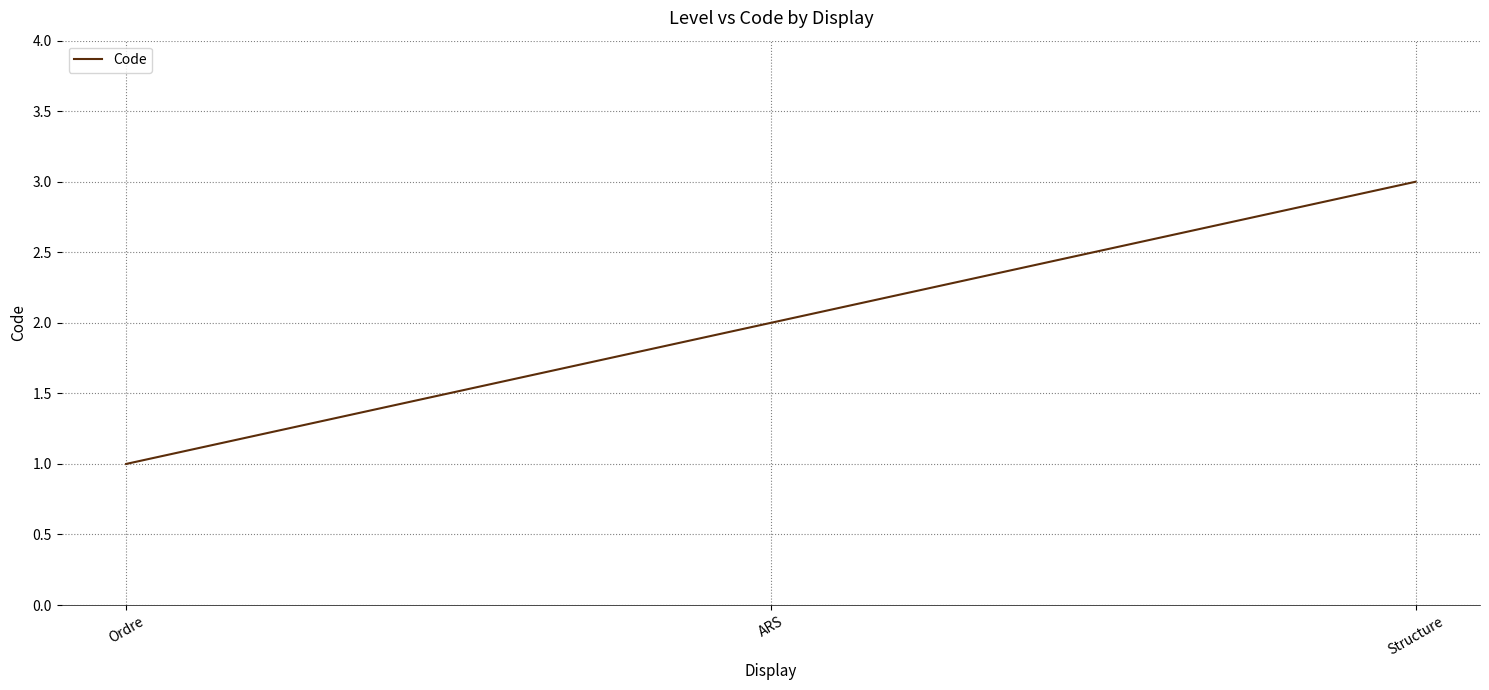

True or false: the data shows 0 at Ordre.

False